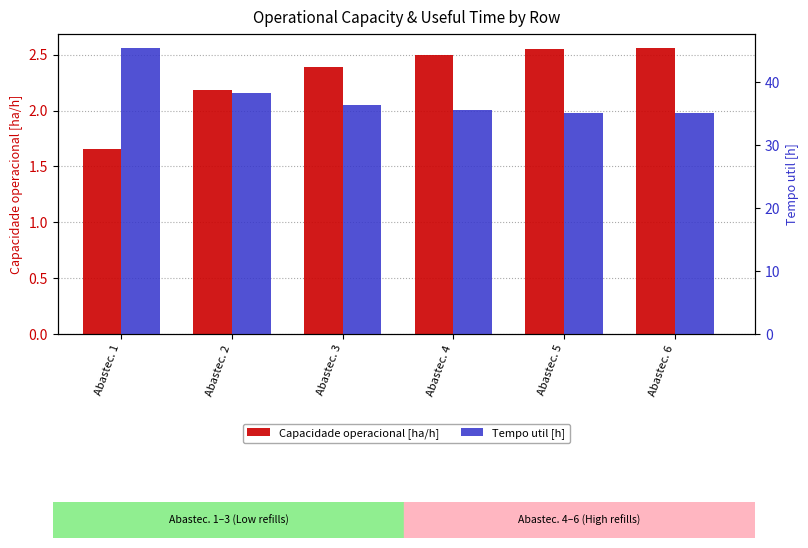

Rank the series at Abastec. 4 from highest to lowest value.

Tempo util [h], Capacidade operacional [ha/h]